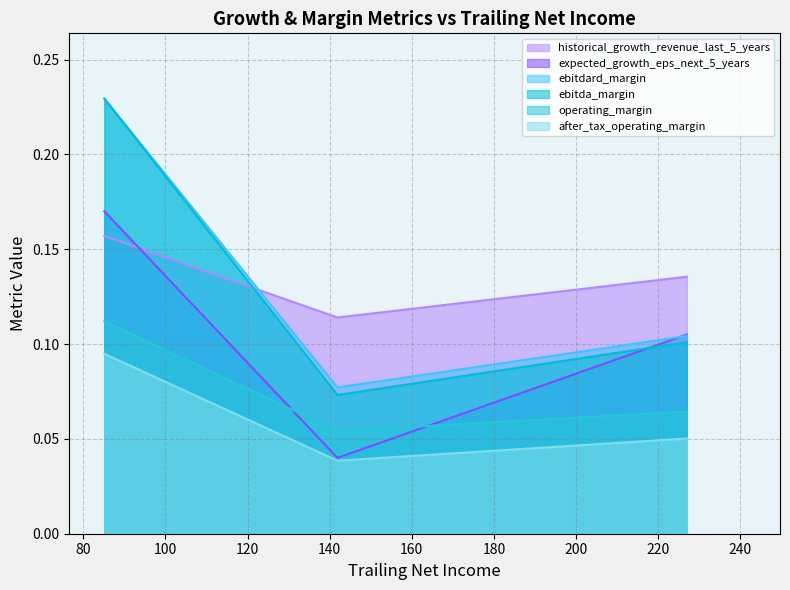

What is the difference between the maximum and second lowest values in the expected_growth_eps_next_5_years series?

0.1